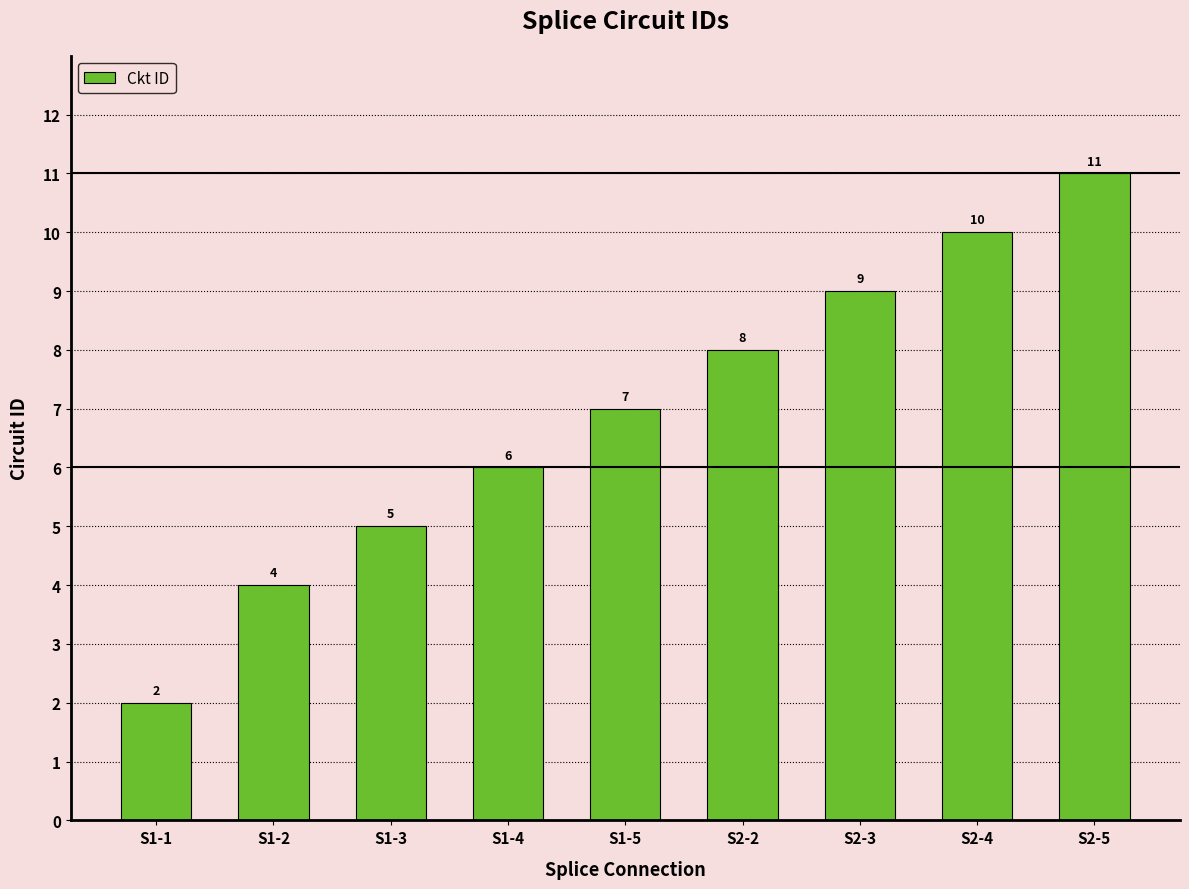

Reading right to left, transcribe all the data shown in this chart.

S2-5=11	S2-4=10	S2-3=9	S2-2=8	S1-5=7	S1-4=6	S1-3=5	S1-2=4	S1-1=2